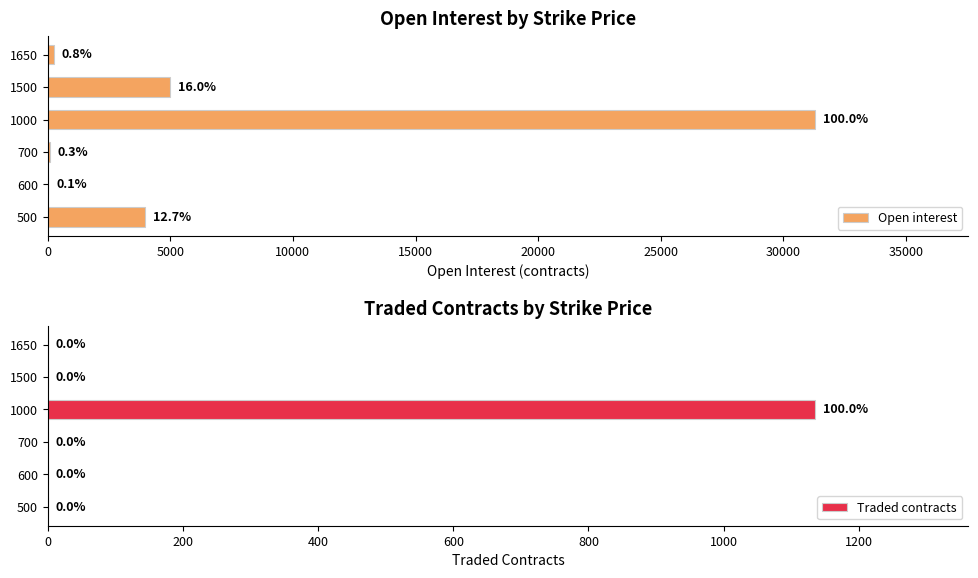

Count the number of categories in the chart.

6